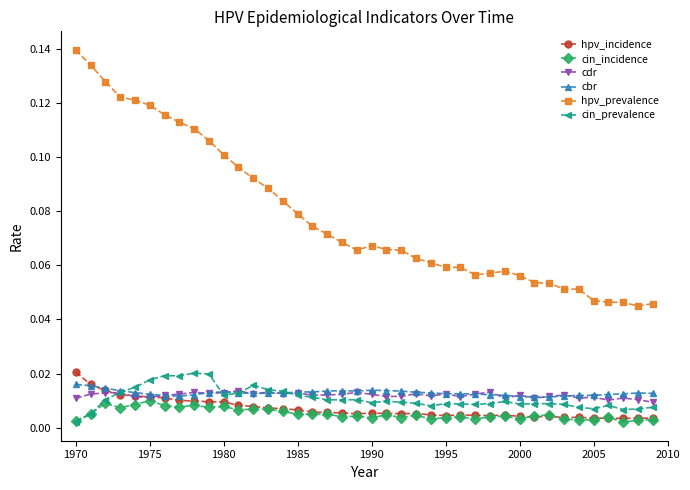

True or false: cin_incidence and hpv_prevalence cross at least once.

False